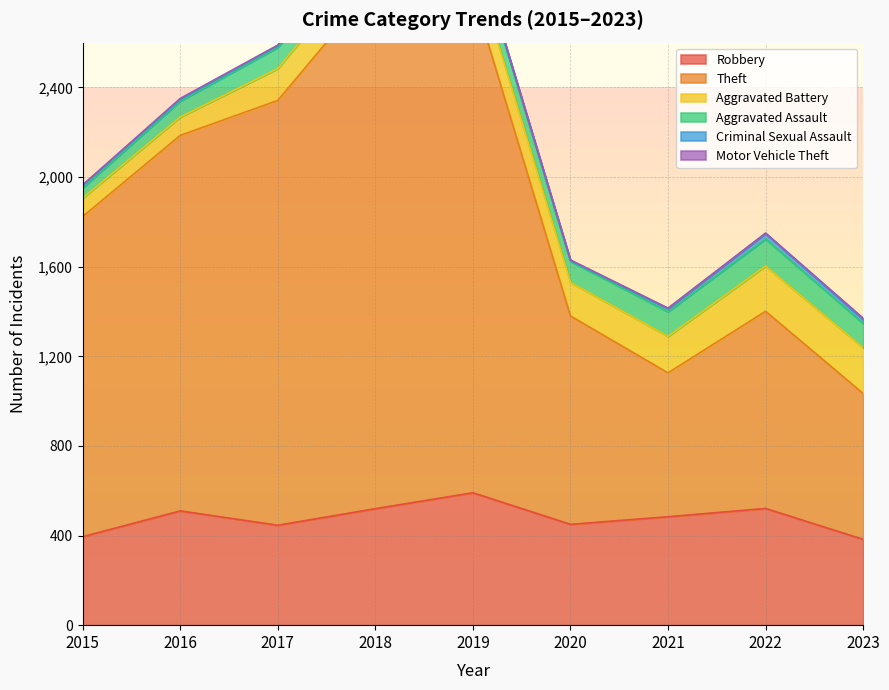

Between 2019 and 2017, which is larger?

2019